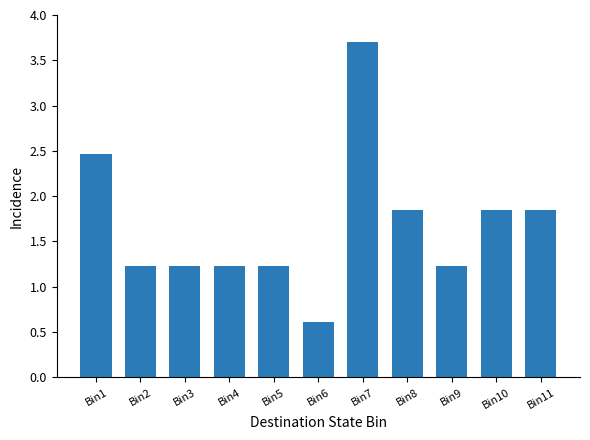

Are the bars grouped side by side (vs. stacked)?

No